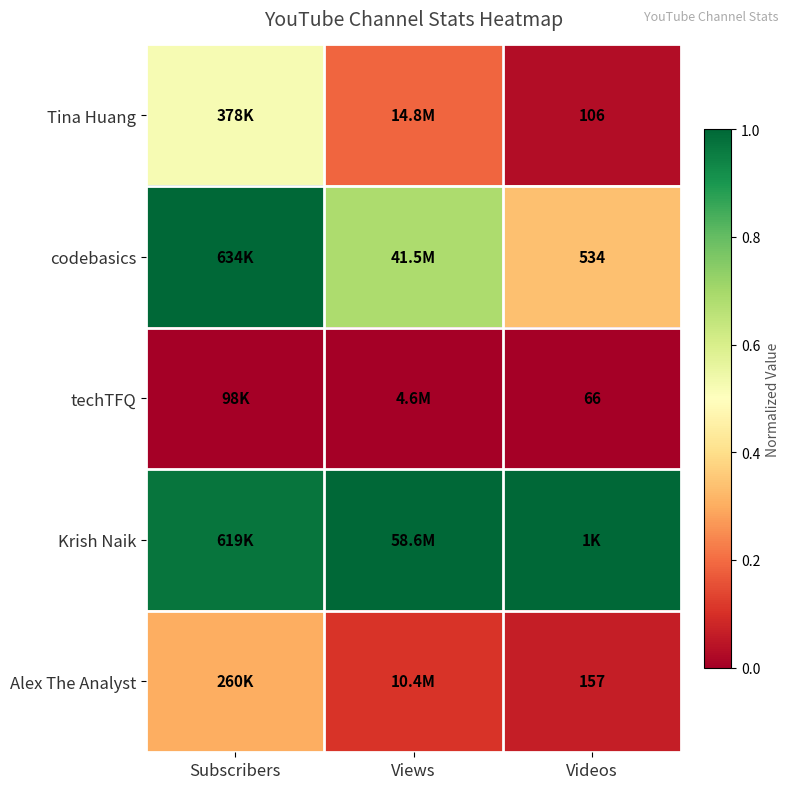

Is the value of Tina Huang at Videos greater than the value of Alex The Analyst at Videos?

No